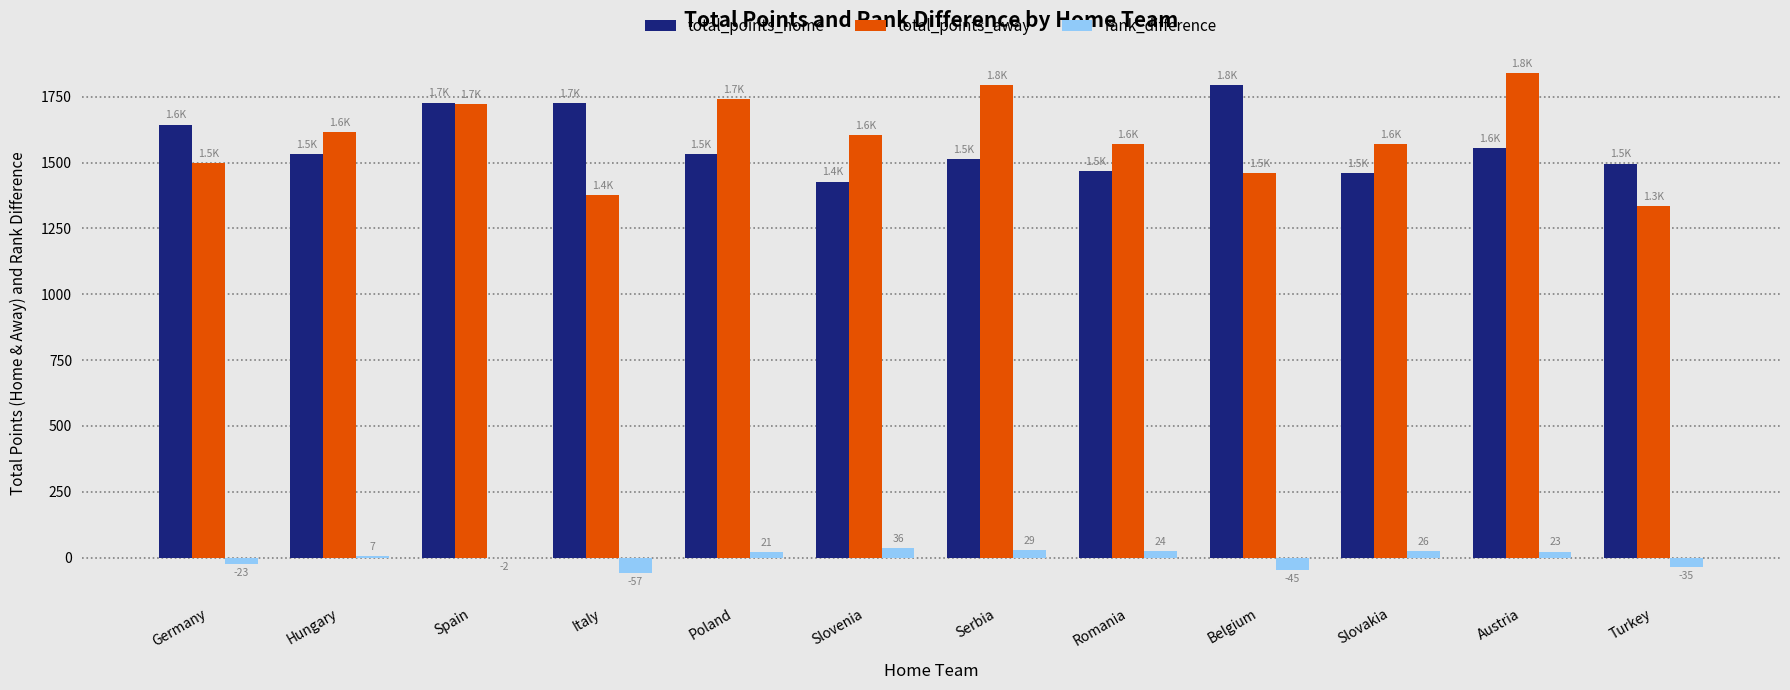

The value of total_points_home at Spain is 1727.5. True or false?

True